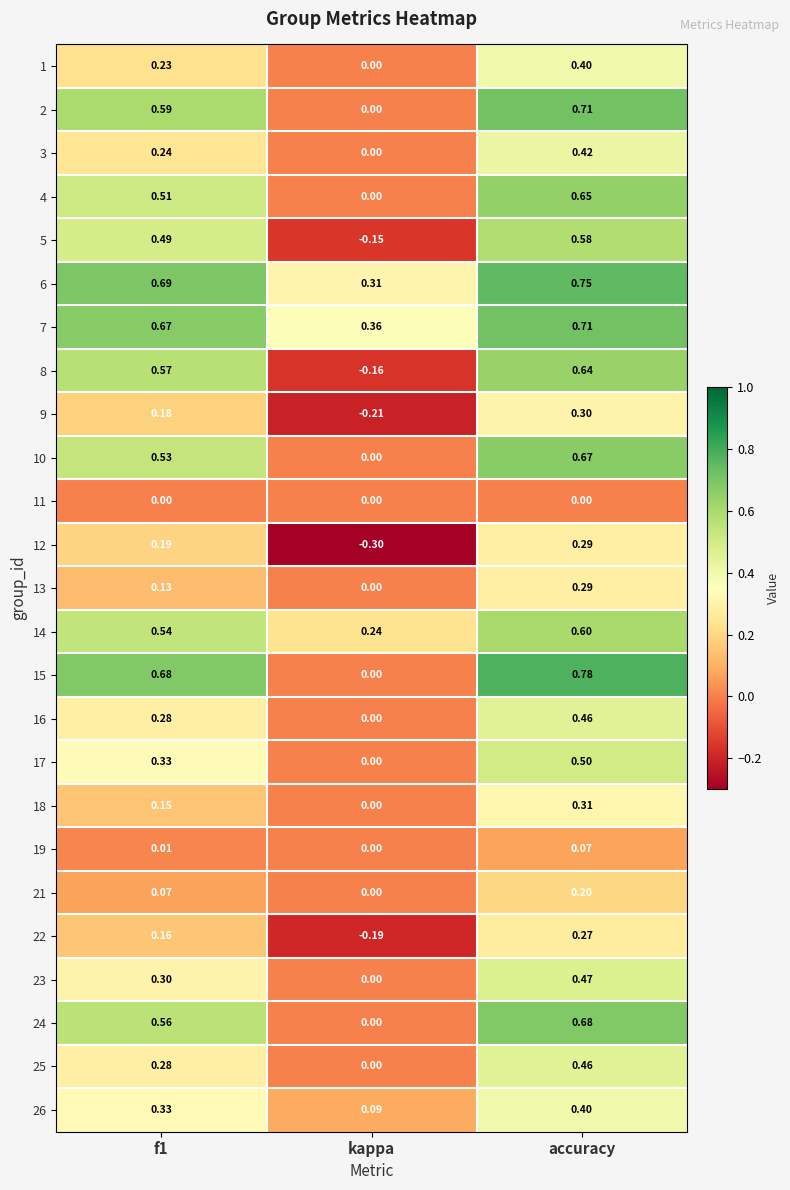

Is the value of 1 at accuracy greater than the value of 8 at accuracy?

No